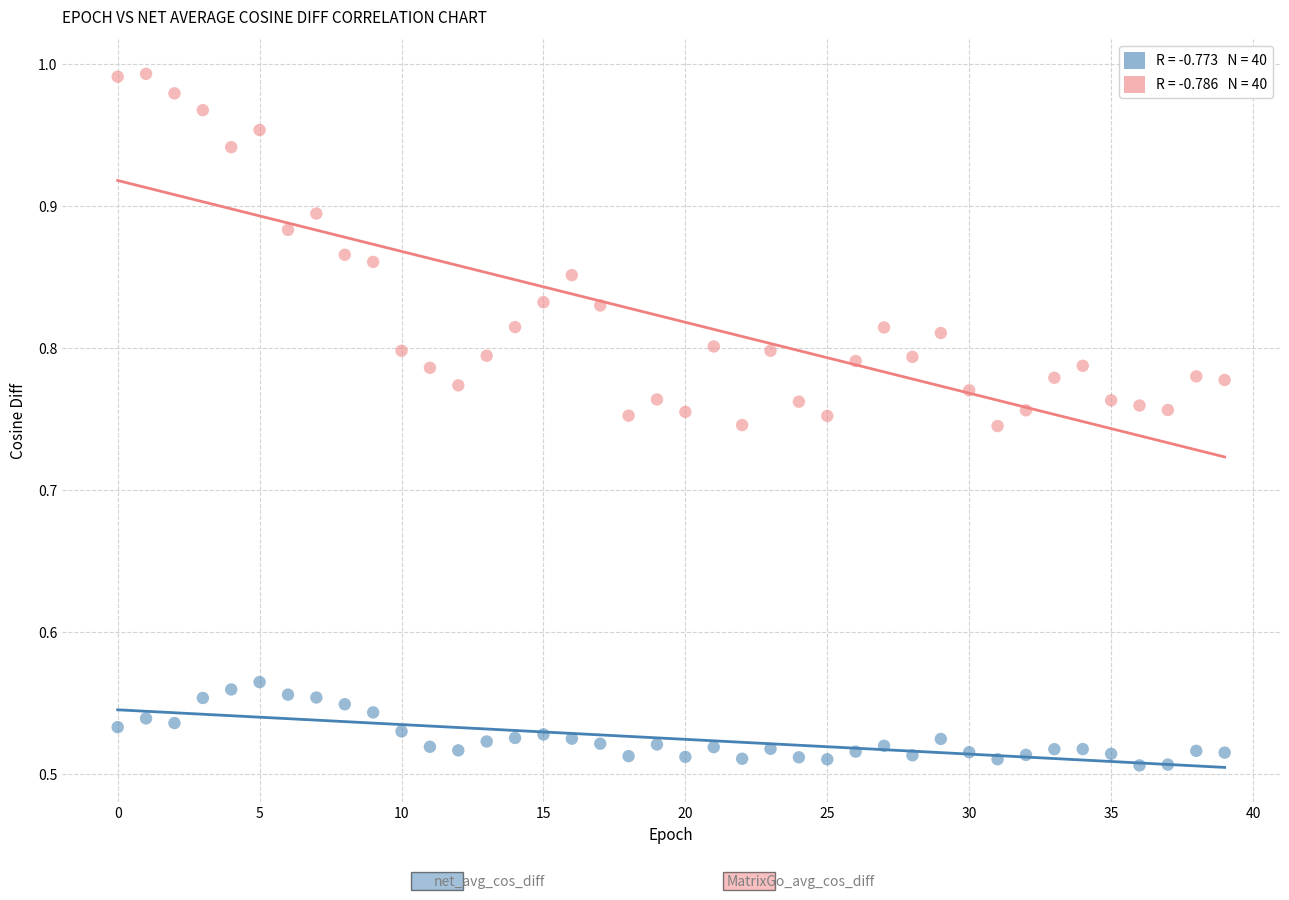

How many points are shown in the scatter plot?

80